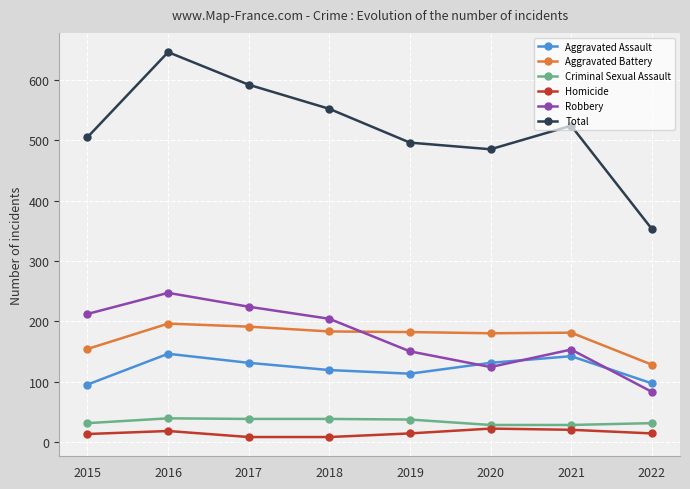

What is the value of the Aggravated Battery point at the 6th from the left?

180